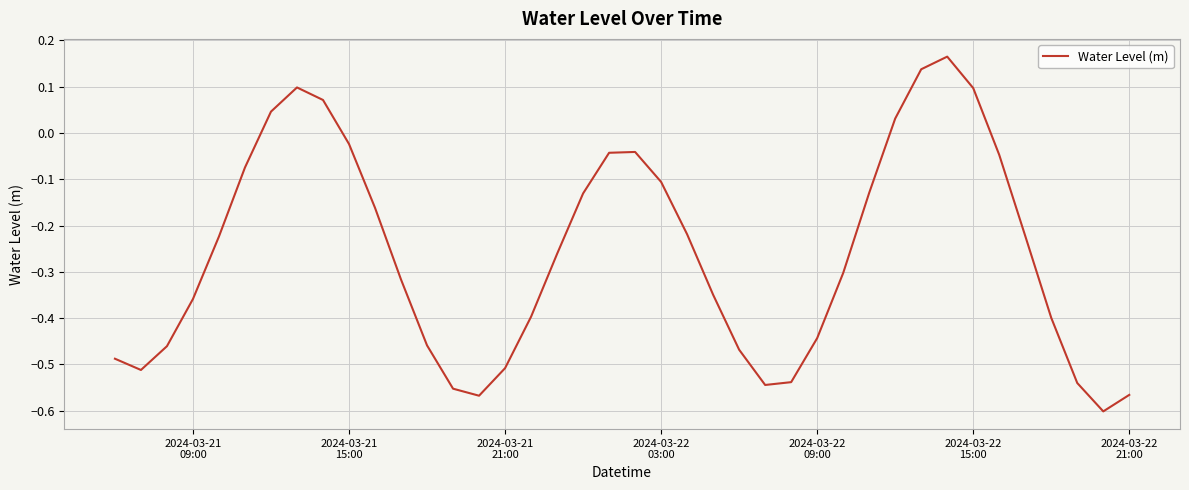

How many values are below zero?

33